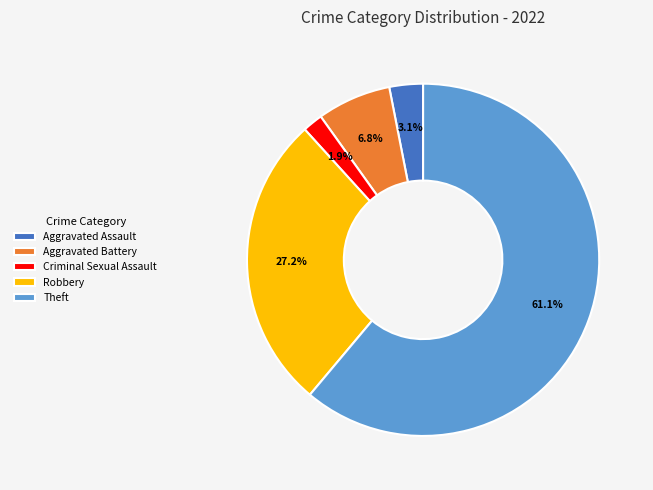

Combined, what portion of the pie is Robbery and Aggravated Battery?

34.0%